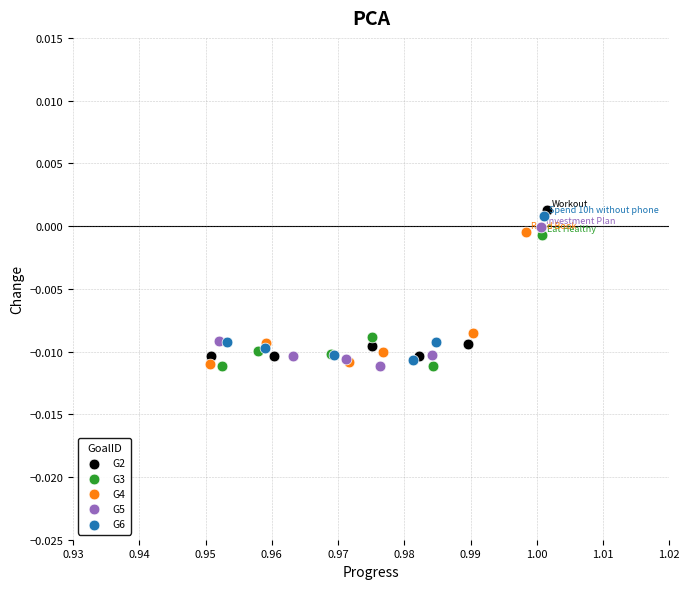

Which series reaches the maximum Y coordinate?

G2